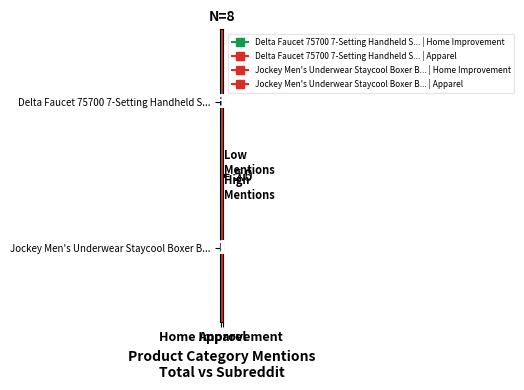

List the series in order of their overall mean, highest first.

Delta Faucet 75700 7-Setting Handheld S..., Jockey Men's Underwear Staycool Boxer B...